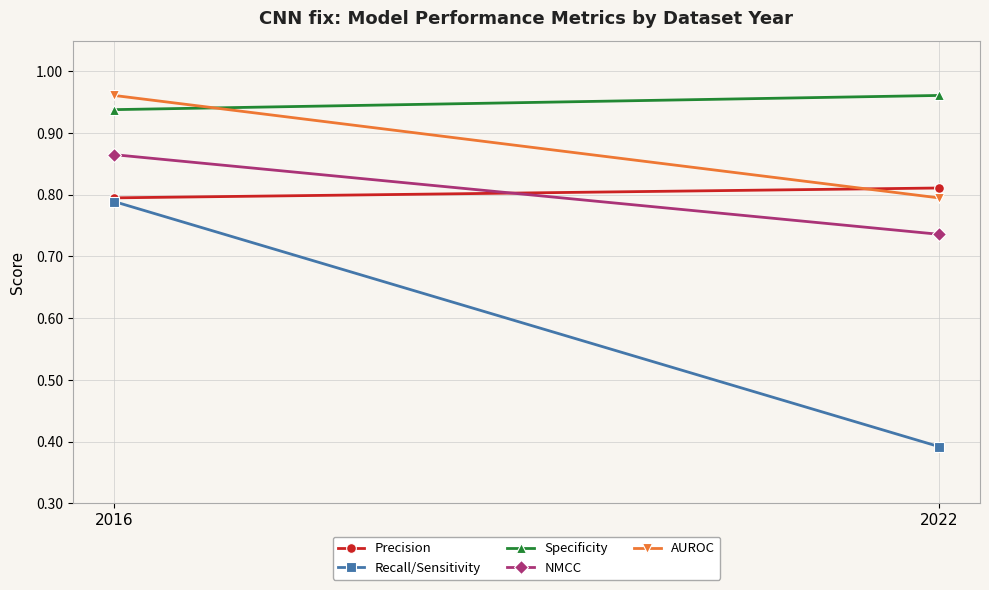

What is the total value across all series at 2022?

3.7